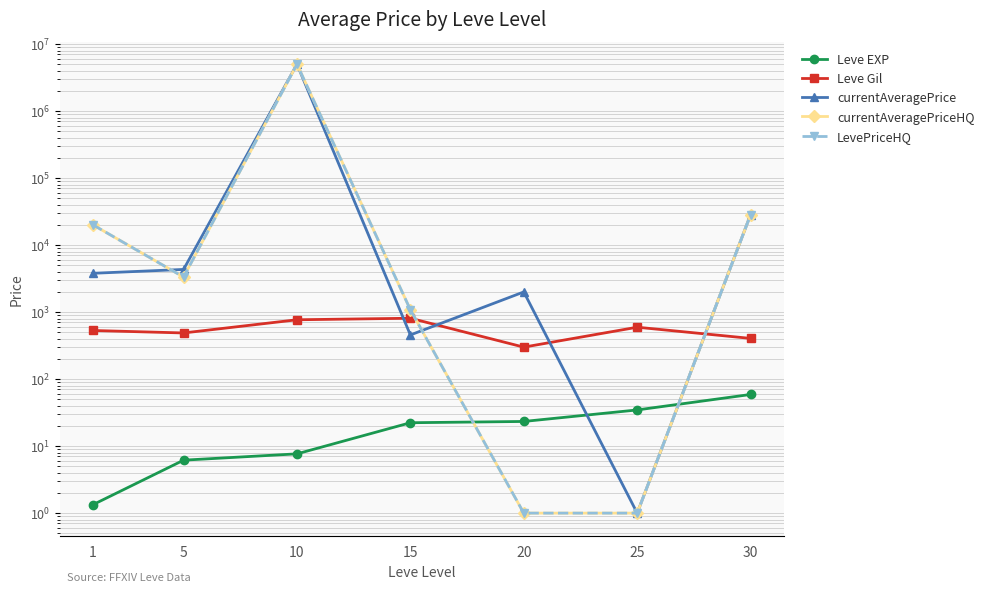

What is the value of the Leve Gil point at the 1st from the left?

531.7